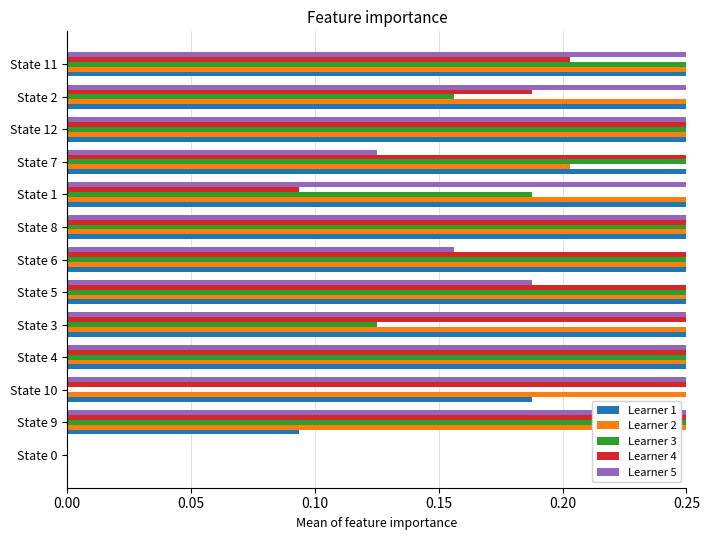

What is the difference between the maximum and minimum values in the Learner 5 series?

1.0